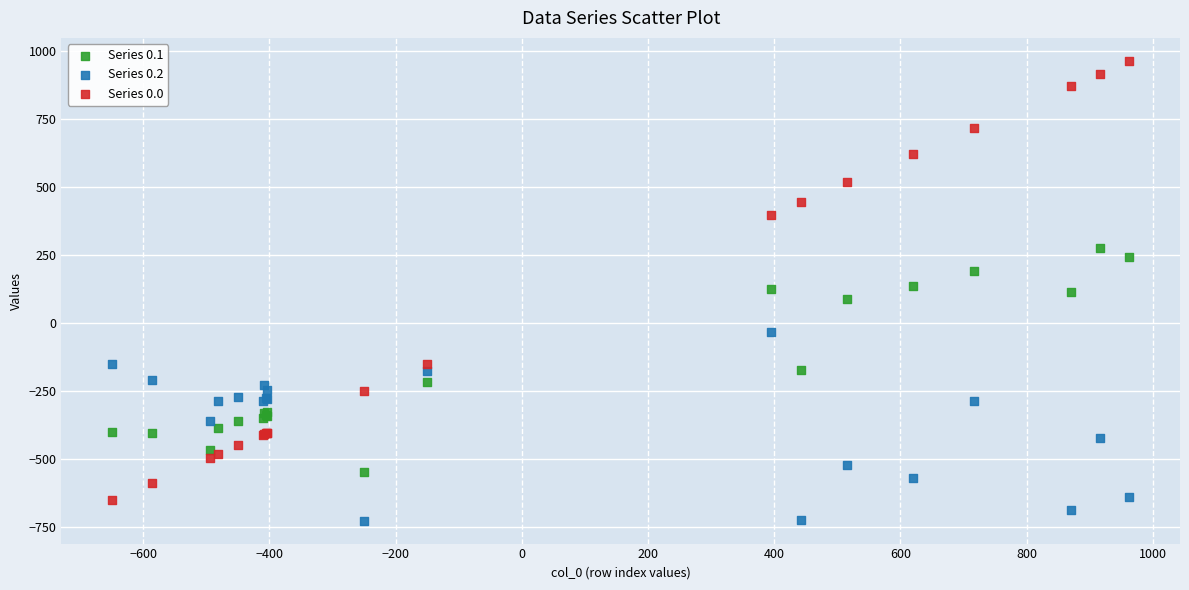

Which series reaches the maximum Y coordinate?

Series 0.0